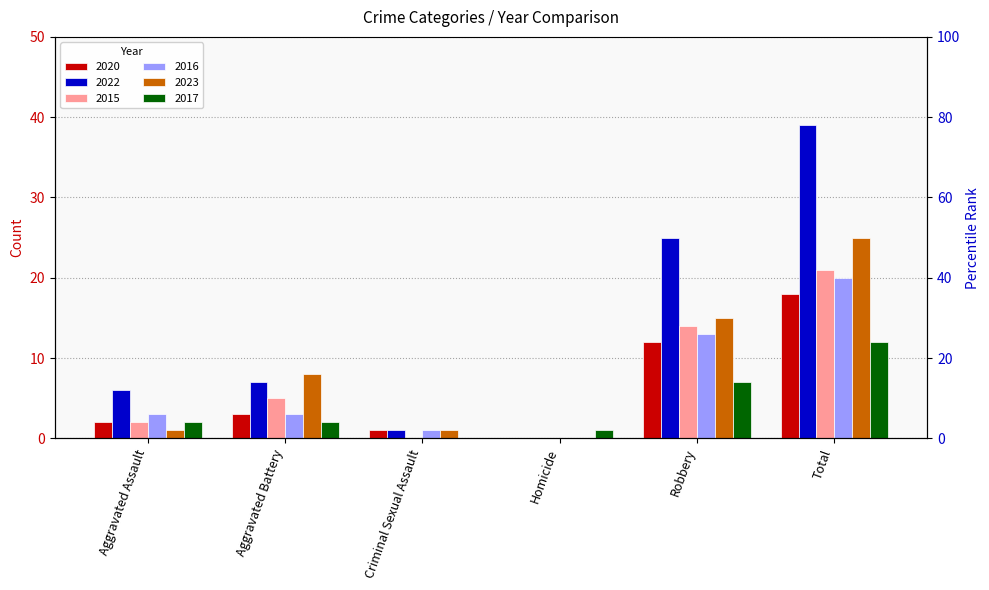

What is the difference between the highest and lowest values at Total?

27